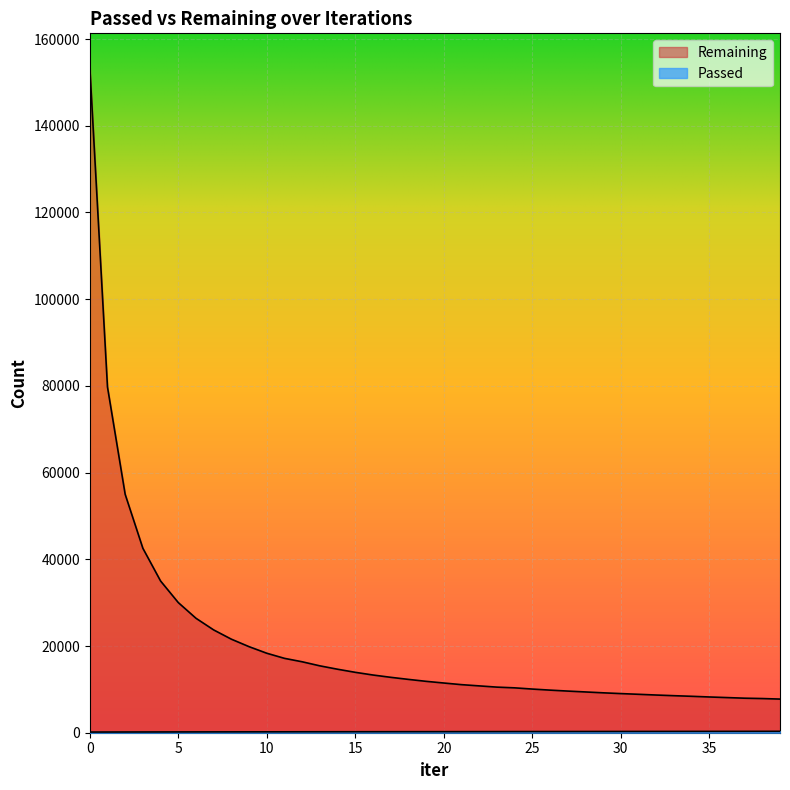

Rank the series by their average value, from lowest to highest.

Passed, Remaining